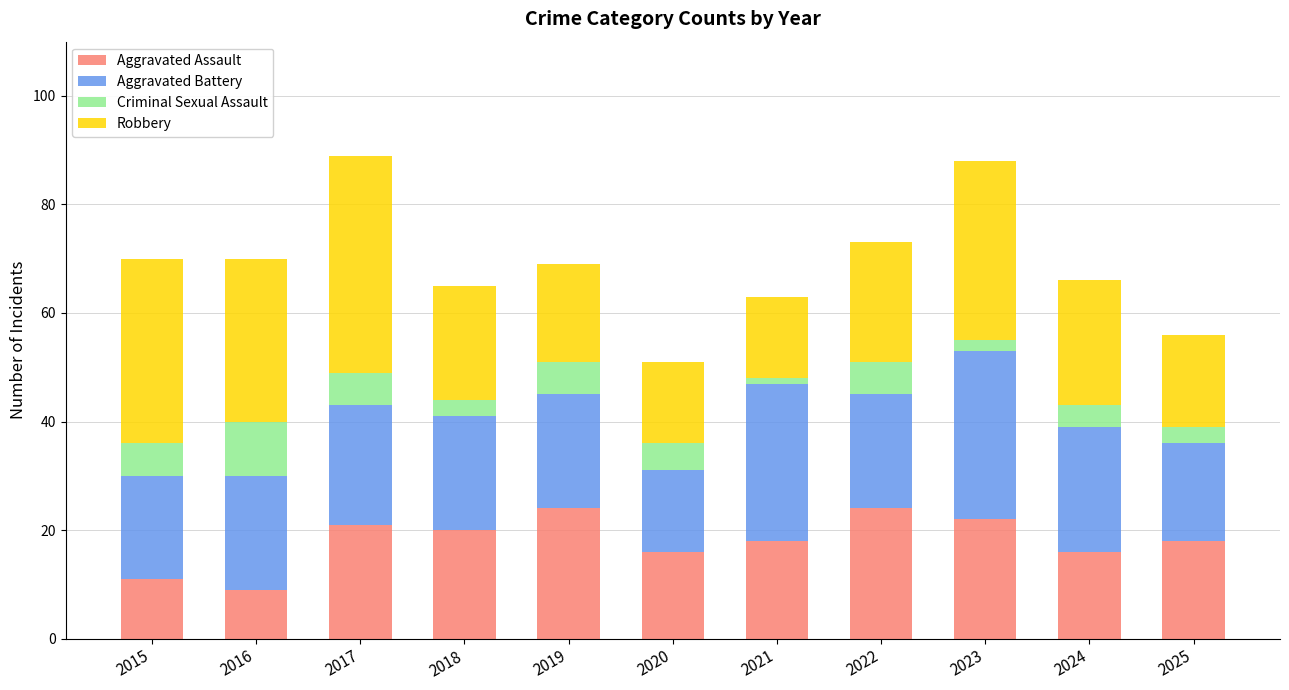

What is the total value across all series at 2022?

73